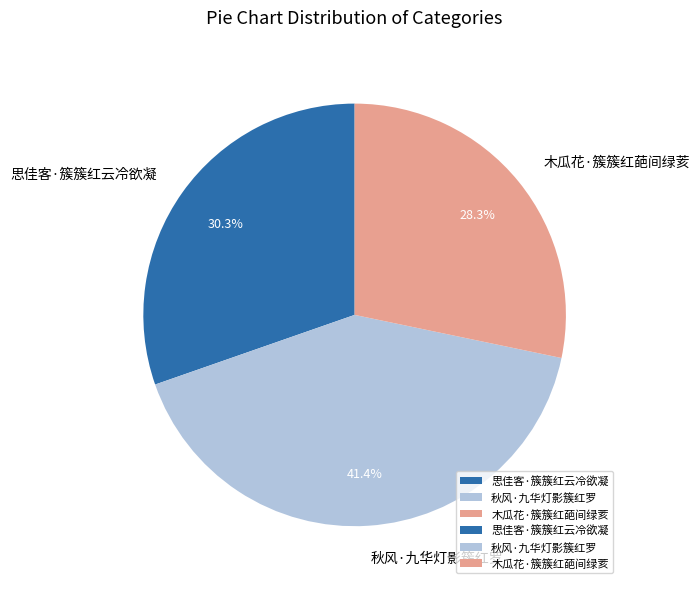

To the nearest percent, what is the difference between the largest and smallest slice percentages?

13%